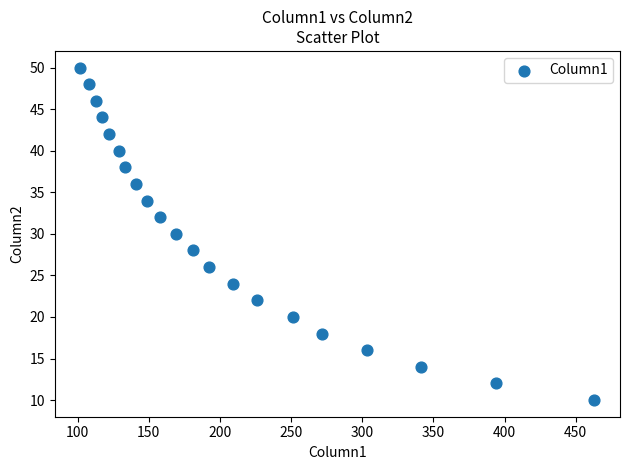

What is the range of Y values (max minus min)?

40